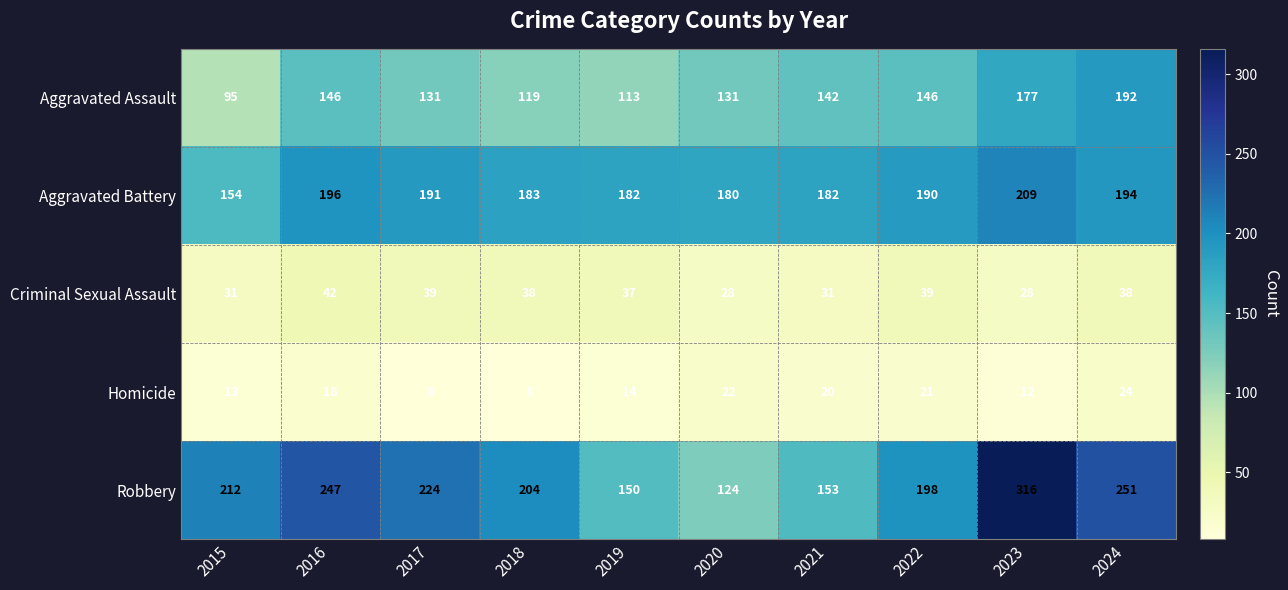

How many data points in Homicide are less than 18?

5